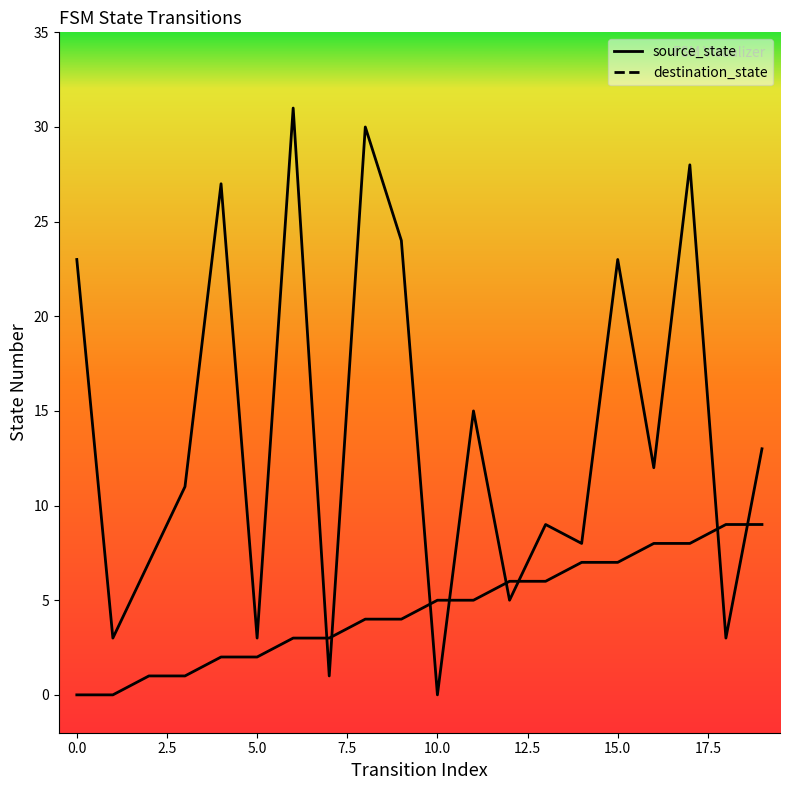

After their last crossing, which series has the higher values: source_state or destination_state?

destination_state